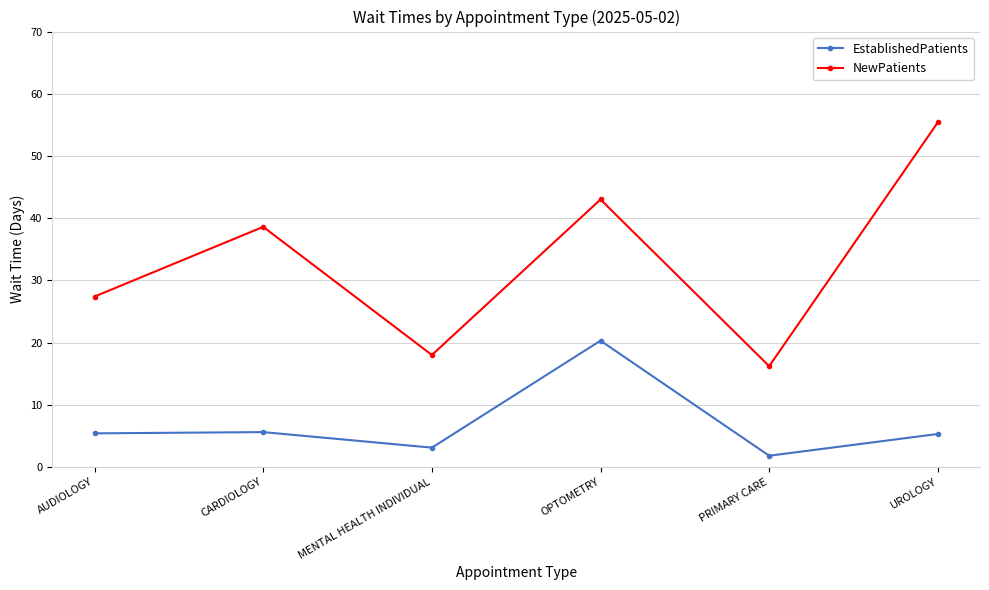

What is the average value of the NewPatients series?

33.1